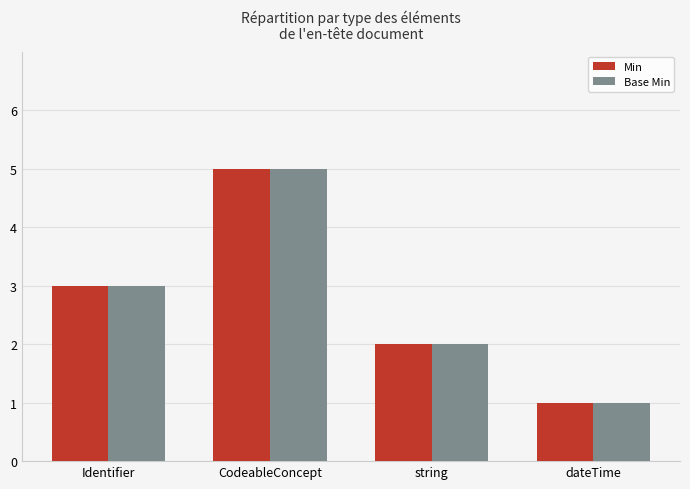

At which category is the sum across all series the highest?

CodeableConcept